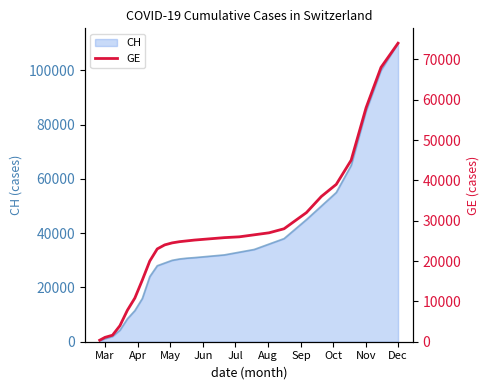

At which label does CH reach its peak?

Dec